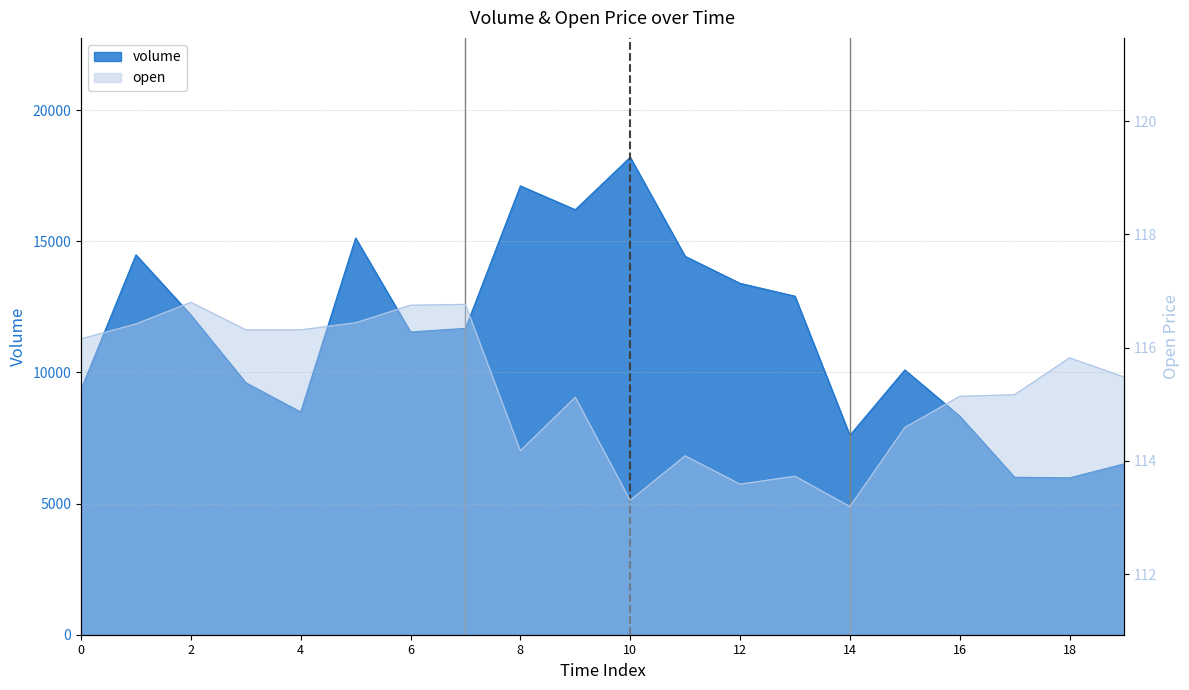

Rank the series by their average value, from highest to lowest.

volume, open